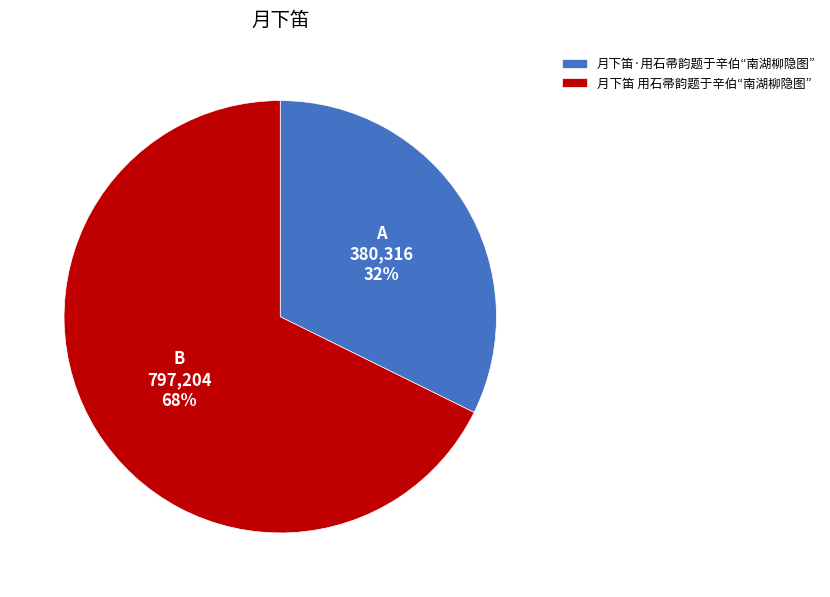

To the nearest percent, what is the combined percentage of 月下笛·用石帚韵题于辛伯“南湖柳隐图” and 月下笛 用石帚韵题于辛伯“南湖柳隐图”?

100%